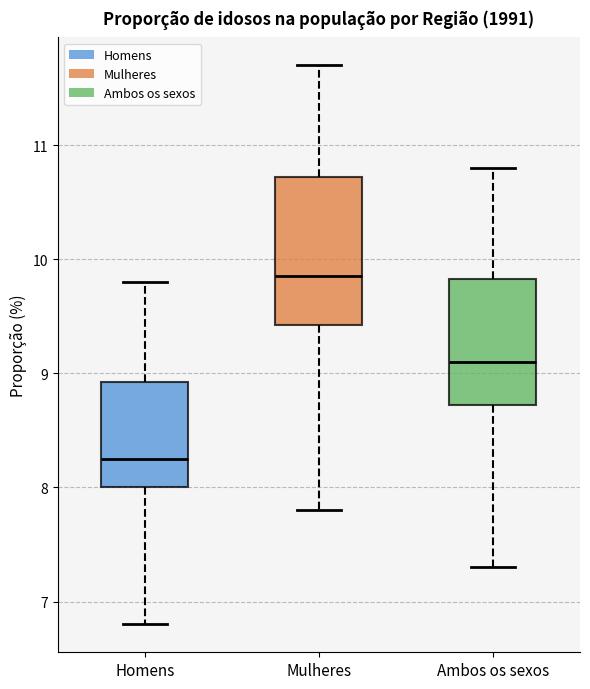

Comparing the boxes themselves (not the whiskers), which one is the tallest?

Mulheres